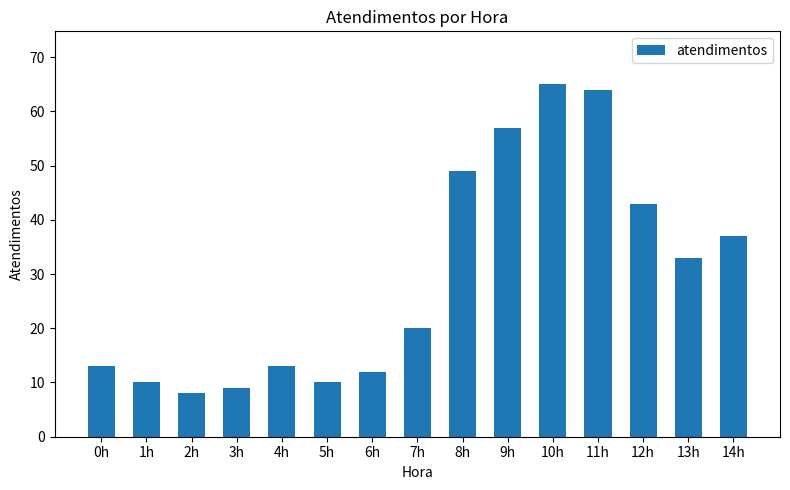

What is the greatest value displayed?

65